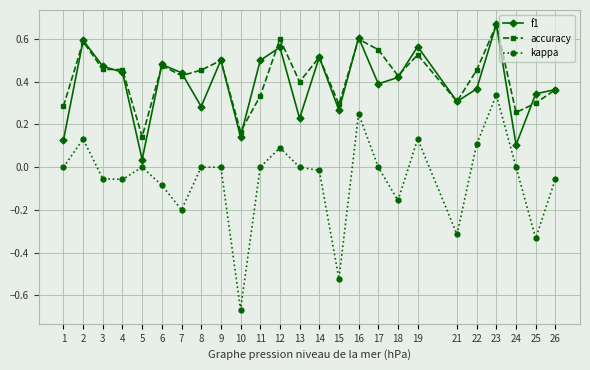

True or false: kappa and f1 intersect in this chart.

False